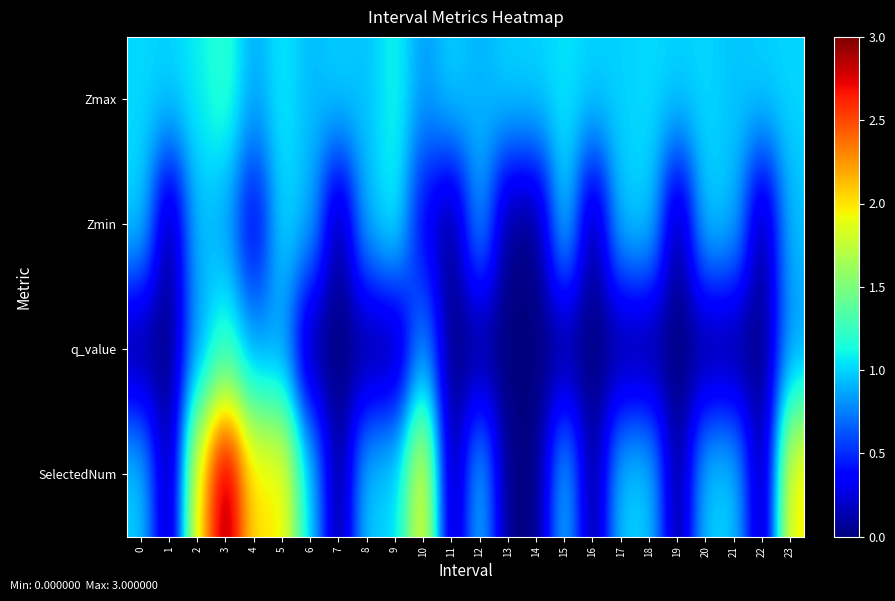

At which category is the sum across all series the highest?

3